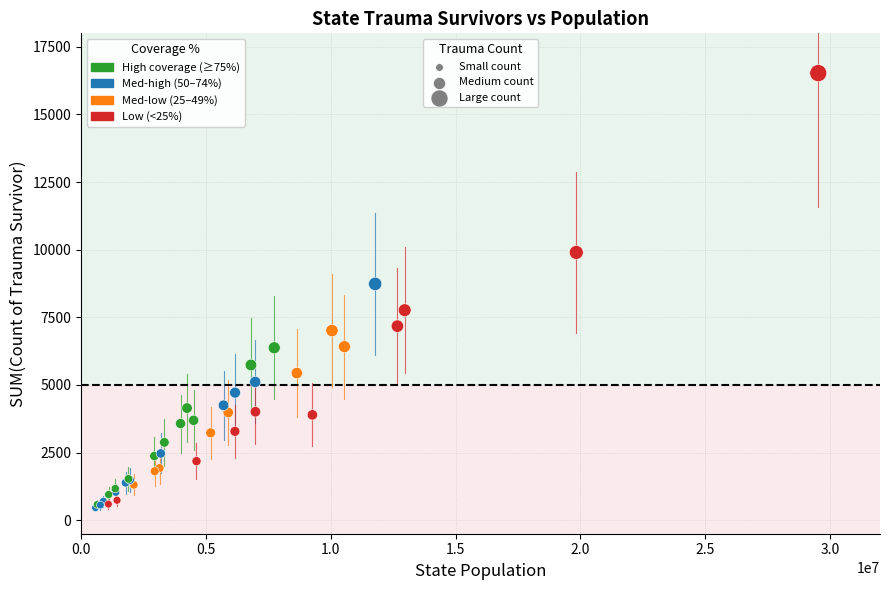

What Y value in the scatter plot is closest to 8496?

8736